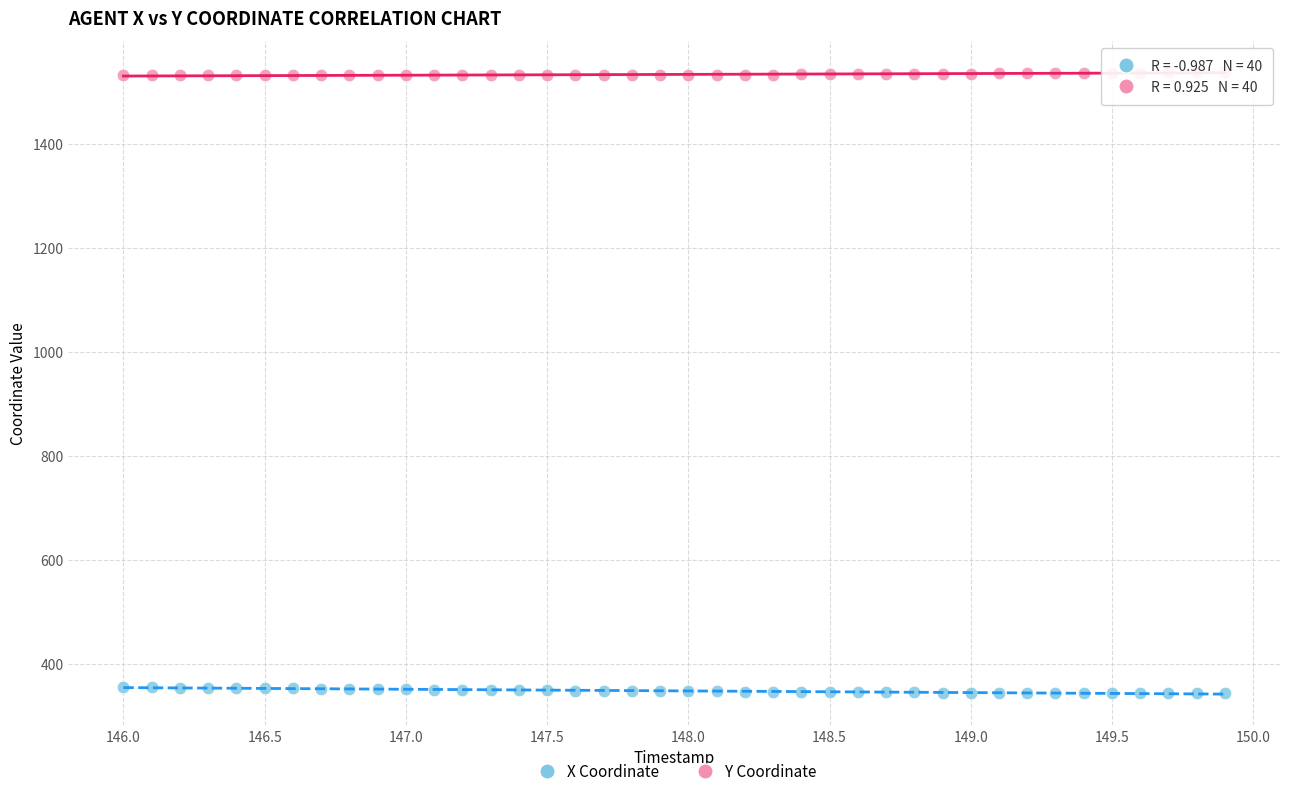

Which series reaches the maximum Y coordinate?

Y Coordinate